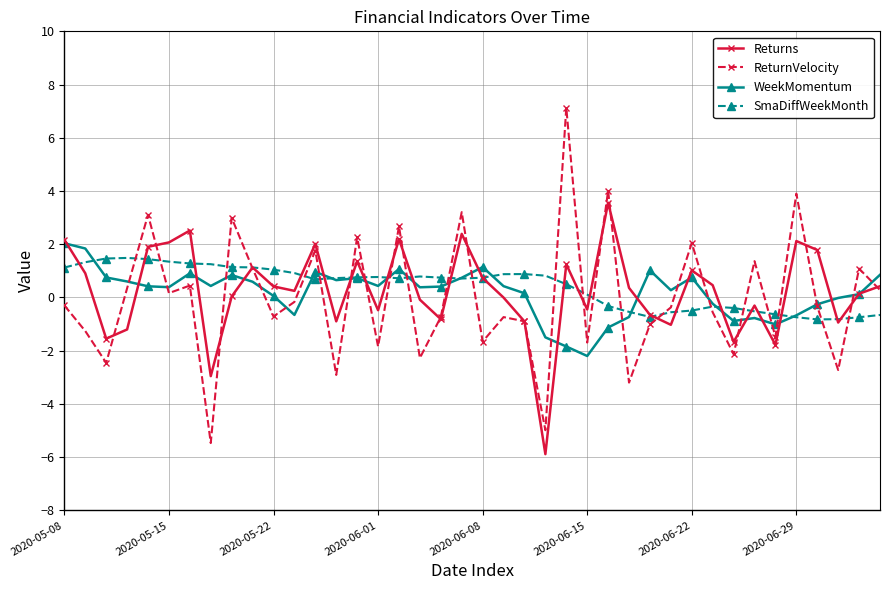

In SmaDiffWeekMonth, how many points are lower than both neighbors (excluding endpoints)?

5